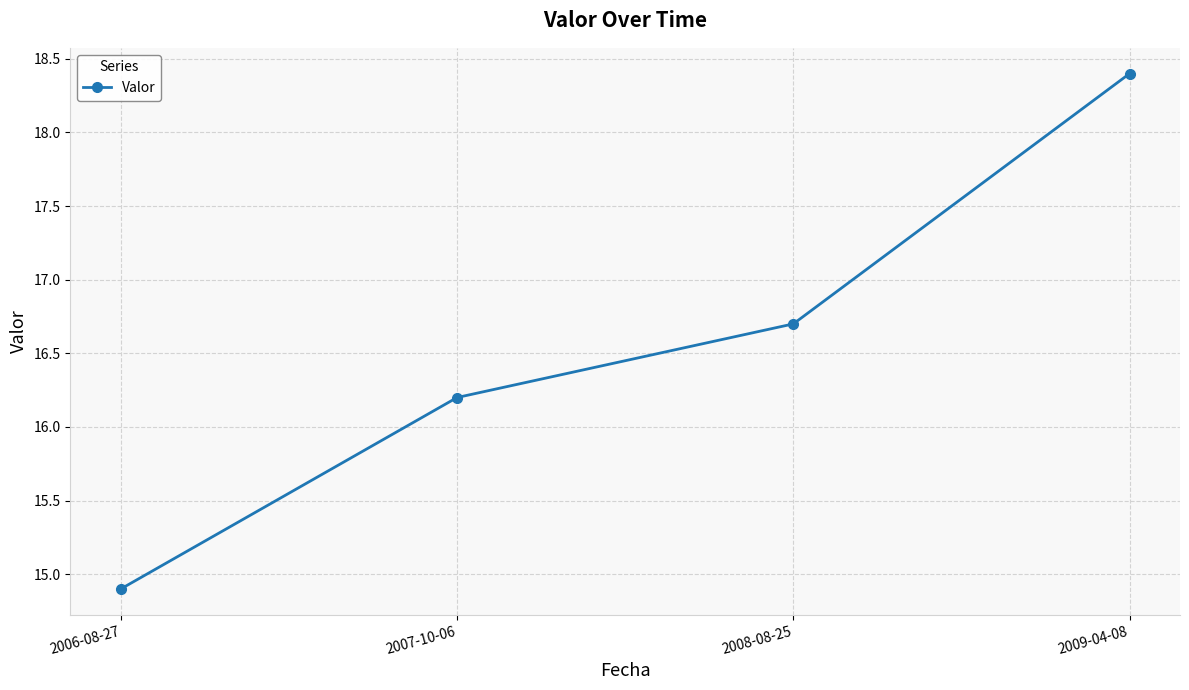

Reading left to right, extract all data points from this chart.

14.9	16.2	16.7	18.4